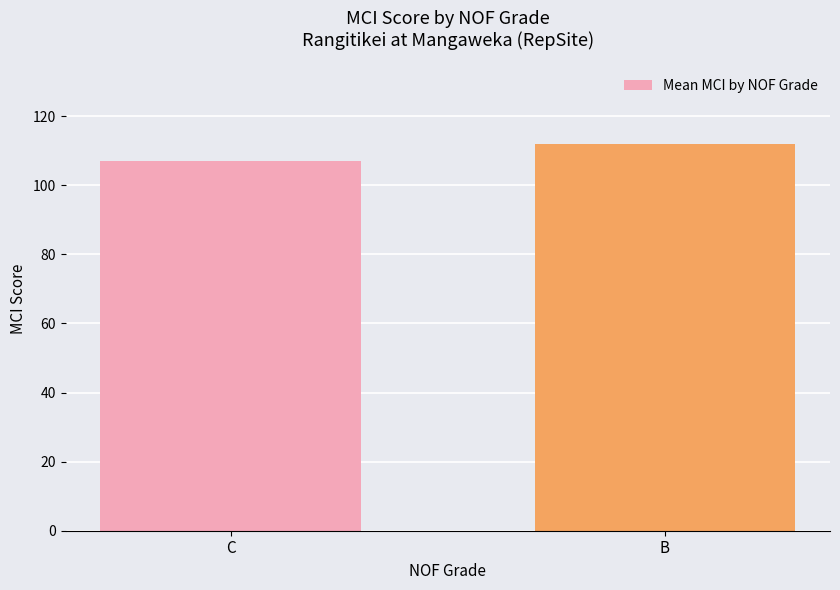

Rank the categories by value from lowest to highest.

C, B